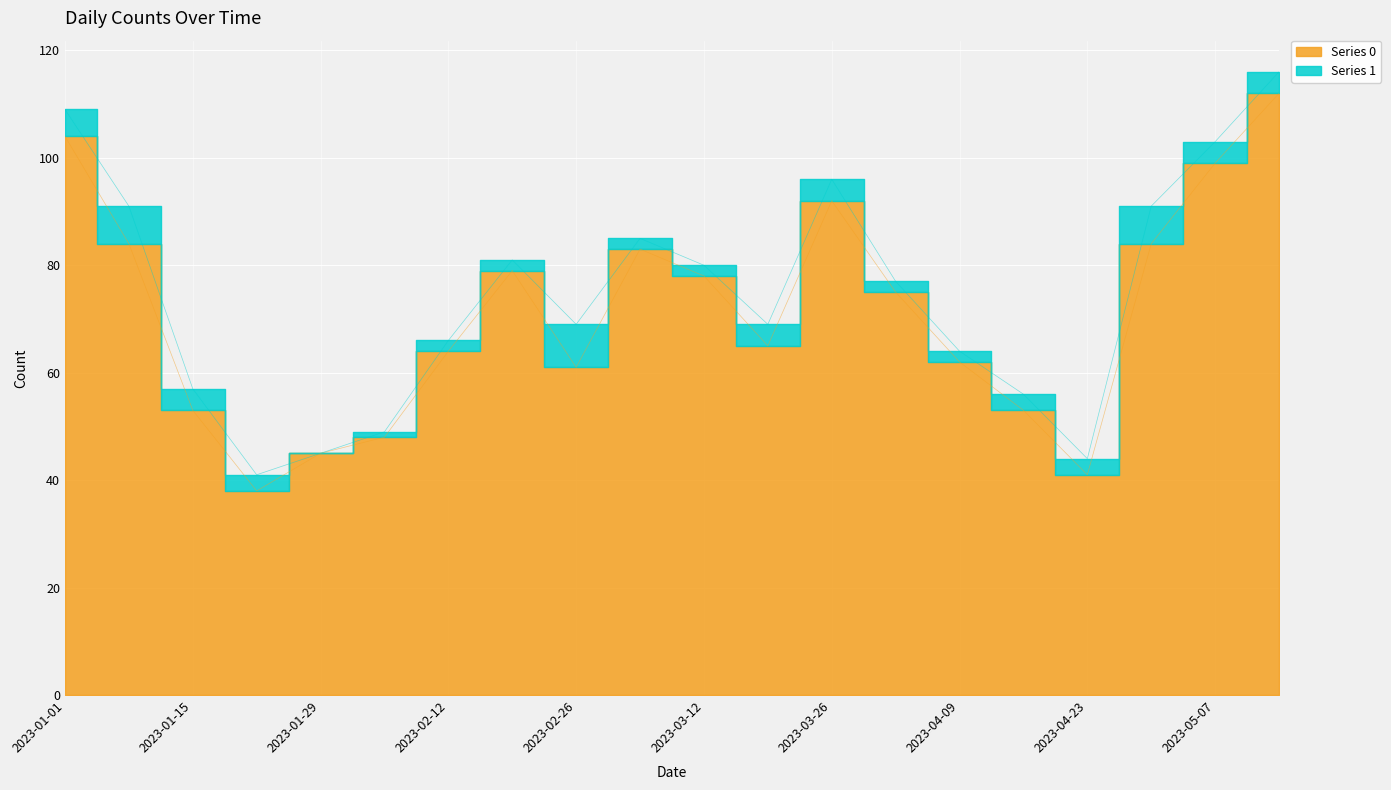

What is the approximate value at 2023-02-12?

64